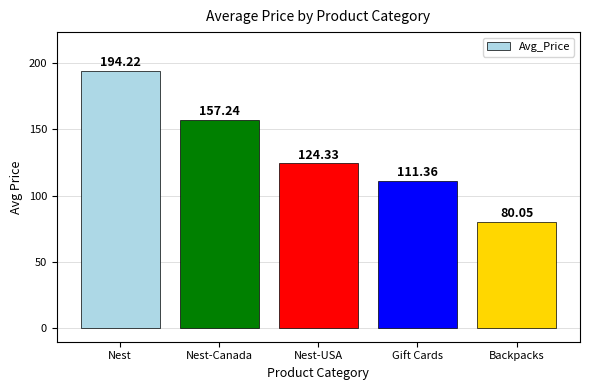

What is the difference between the second highest and minimum values?

77.2